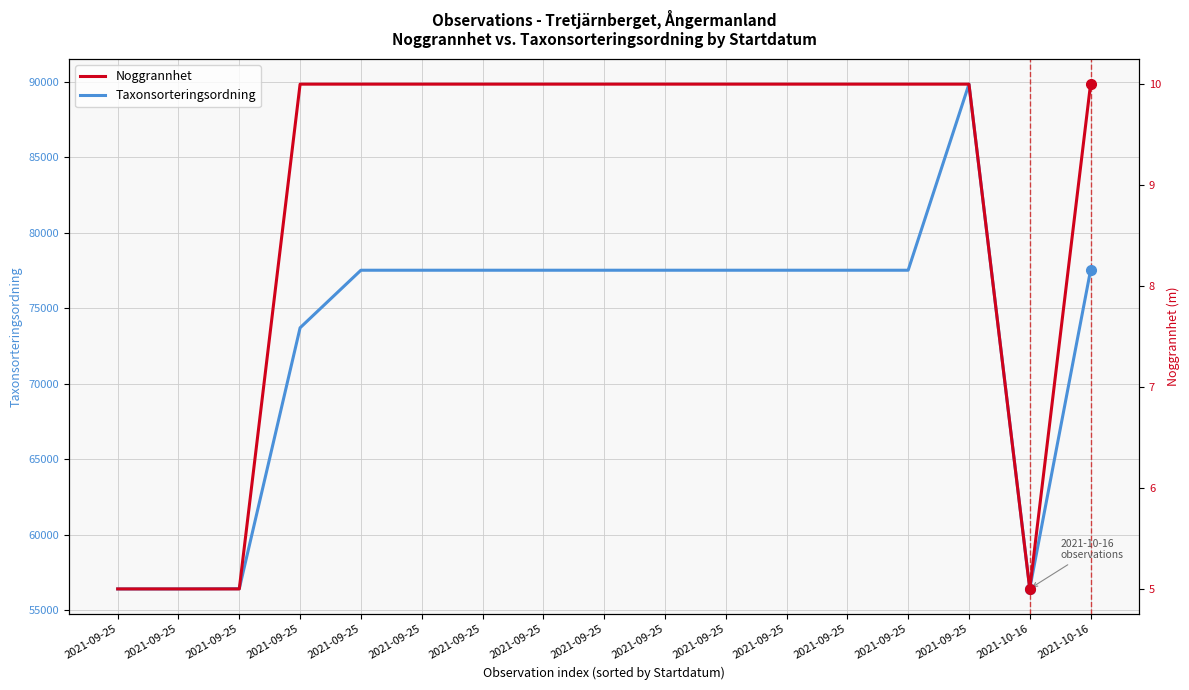

At which category does Noggrannhet reach its first local valley?

2021-10-16